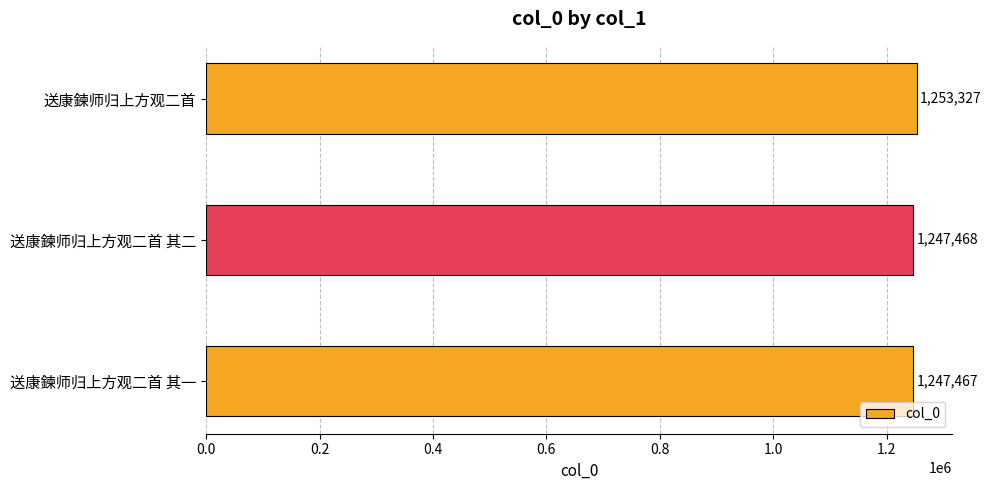

At which label is the value closest to 1250397?

送康鍊师归上方观二首 其二